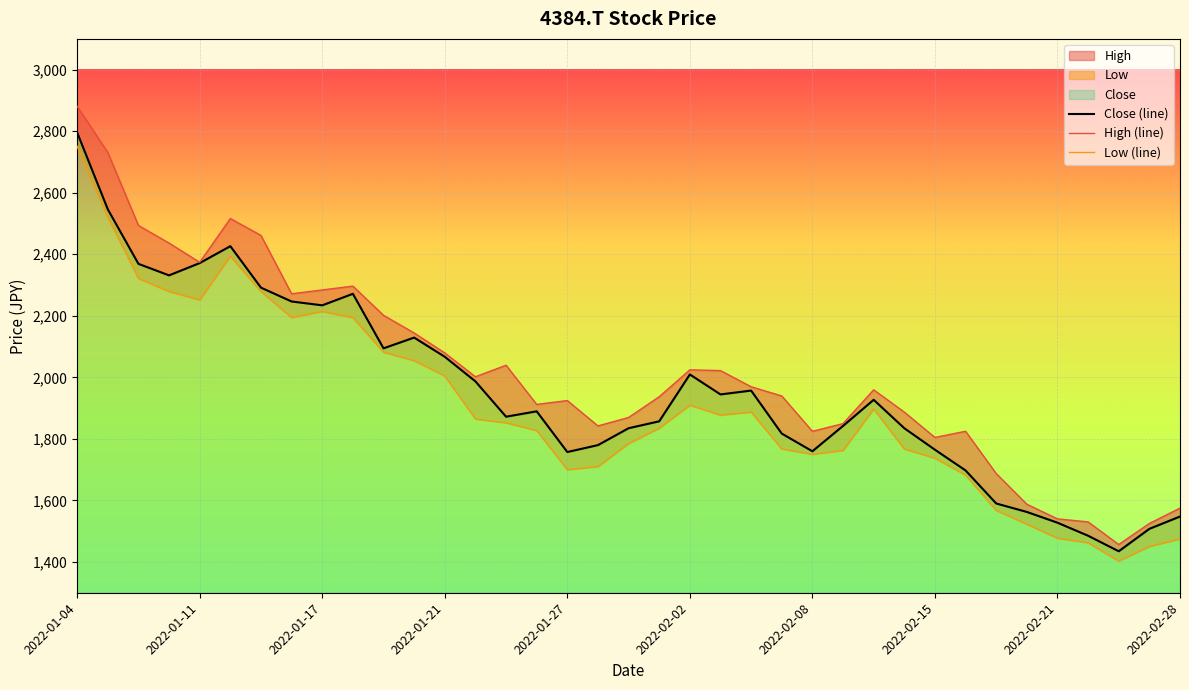

At which category does Close reach its first local valley?

2022-01-07